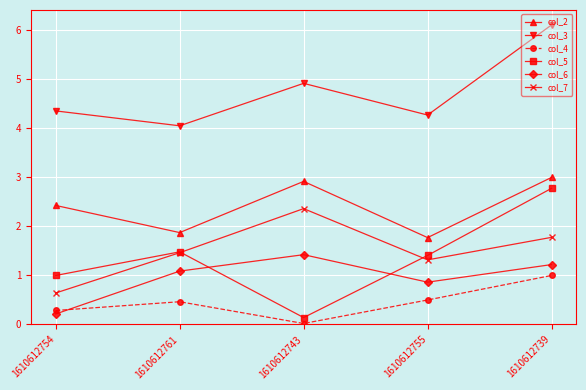

Which category has the lowest value in the col_7 series?

1610612754